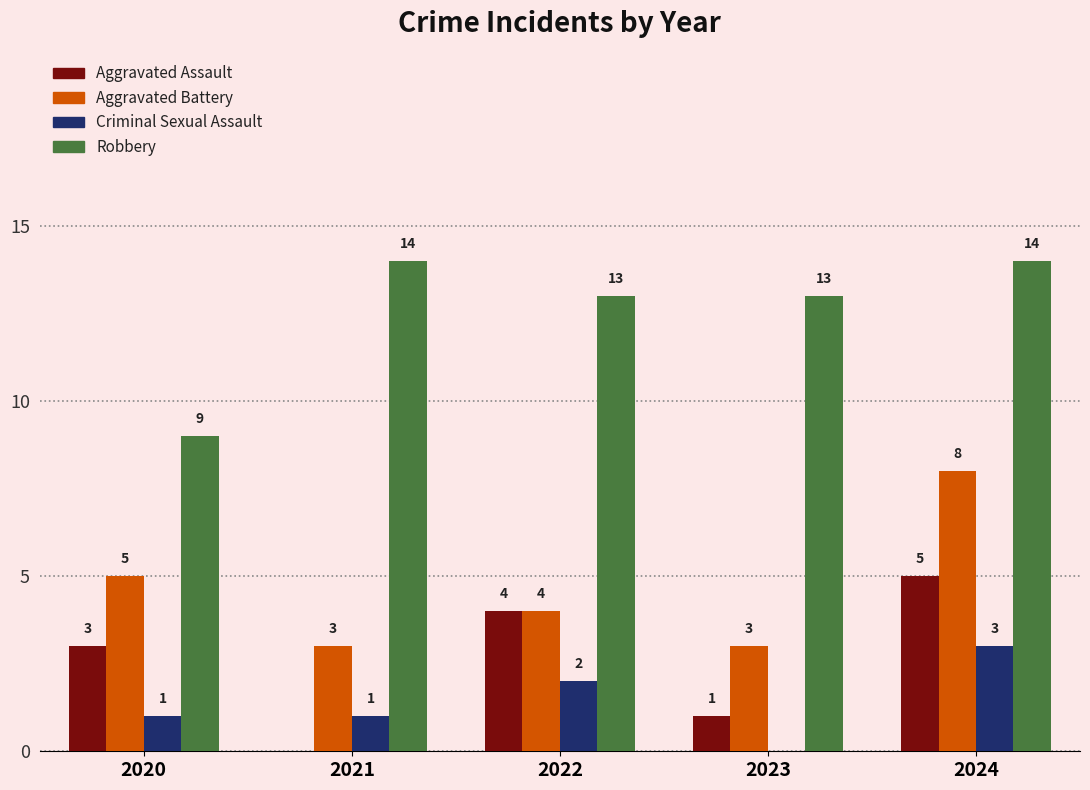

Which series changed the most between 2021 and 2022?

Aggravated Assault